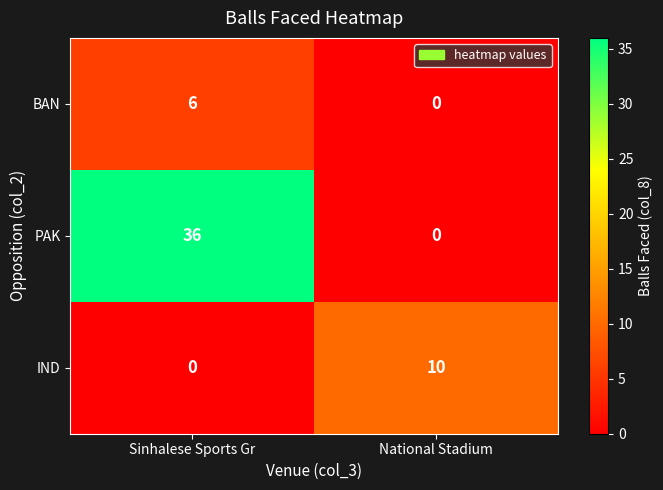

What is the total value across all series at National Stadium?

10